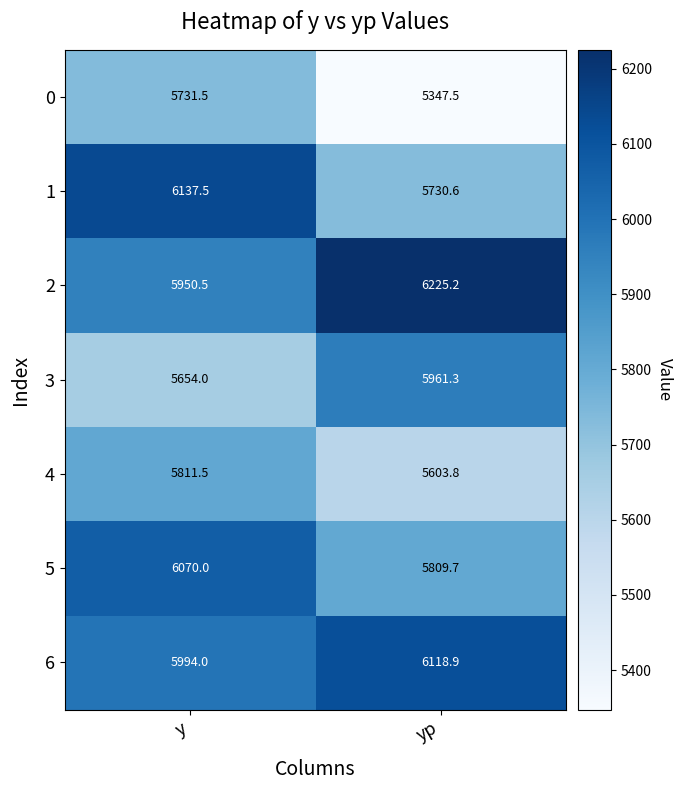

What is the difference between the maximum and minimum values in the 3 series?

307.3